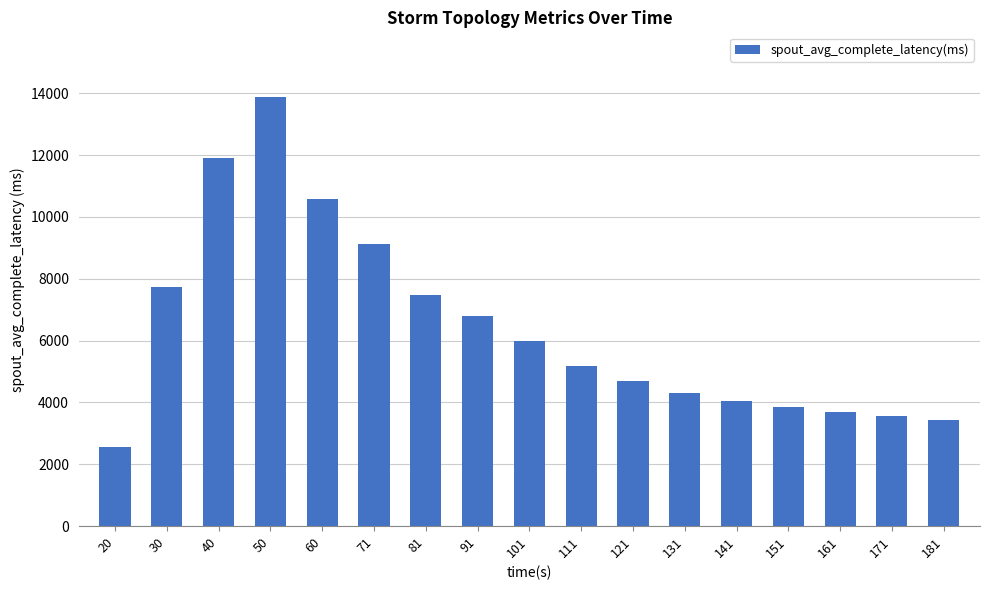

Reading left to right, extract all data points from this chart.

20=2570.5	30=7747.3	40=11919.5	50=13884.9	60=10586.5	71=9109.5	81=7470.3	91=6786.3	101=5993.3	111=5189.5	121=4693.0	131=4309.9	141=4046.0	151=3850.6	161=3695.2	171=3570.8	181=3435.2